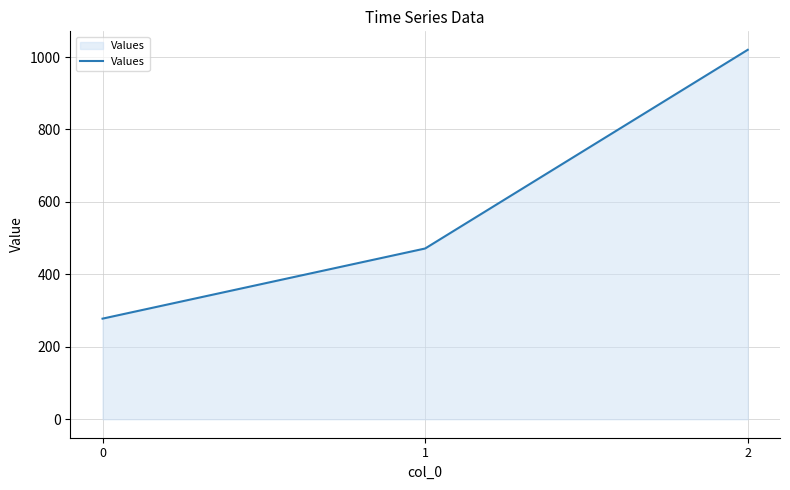

Which category has the highest value across all series?

2